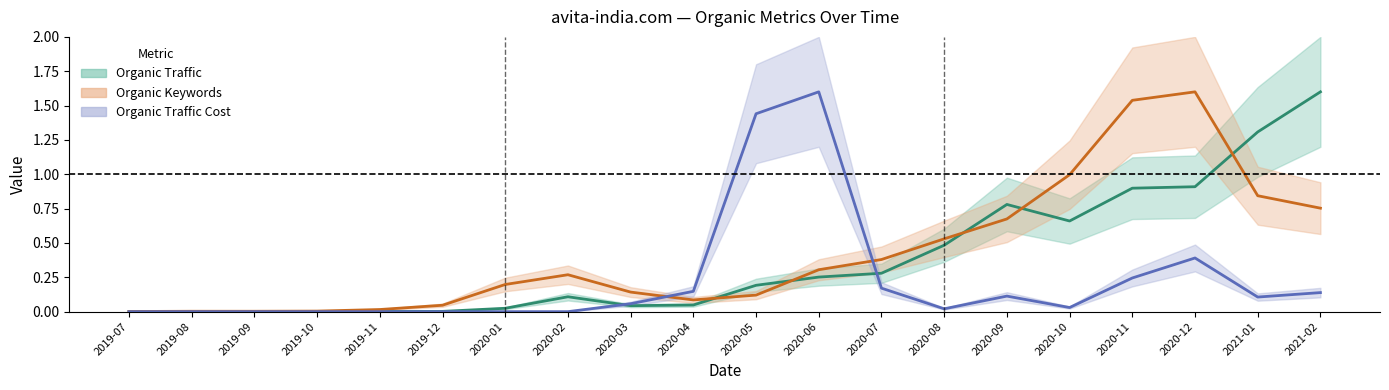

How many interior local valleys does the Organic Traffic series have?

2